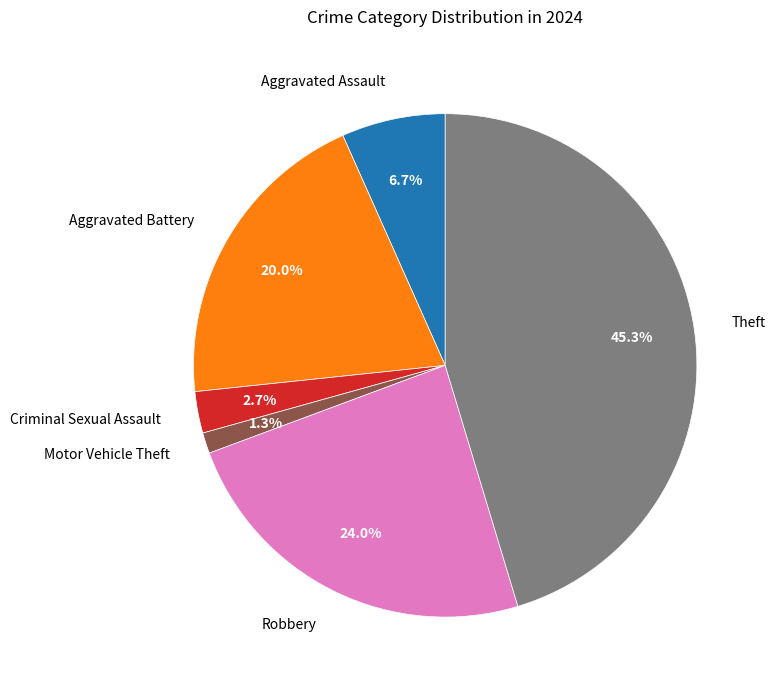

How many segments does this pie chart have?

6